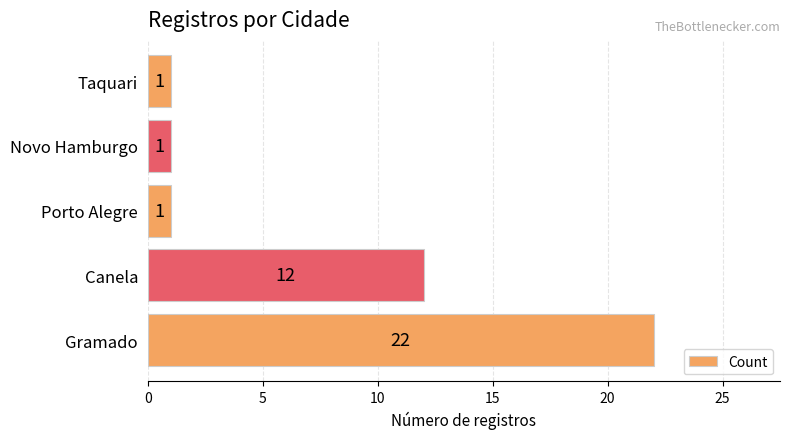

Are the bars grouped side by side (vs. stacked)?

No